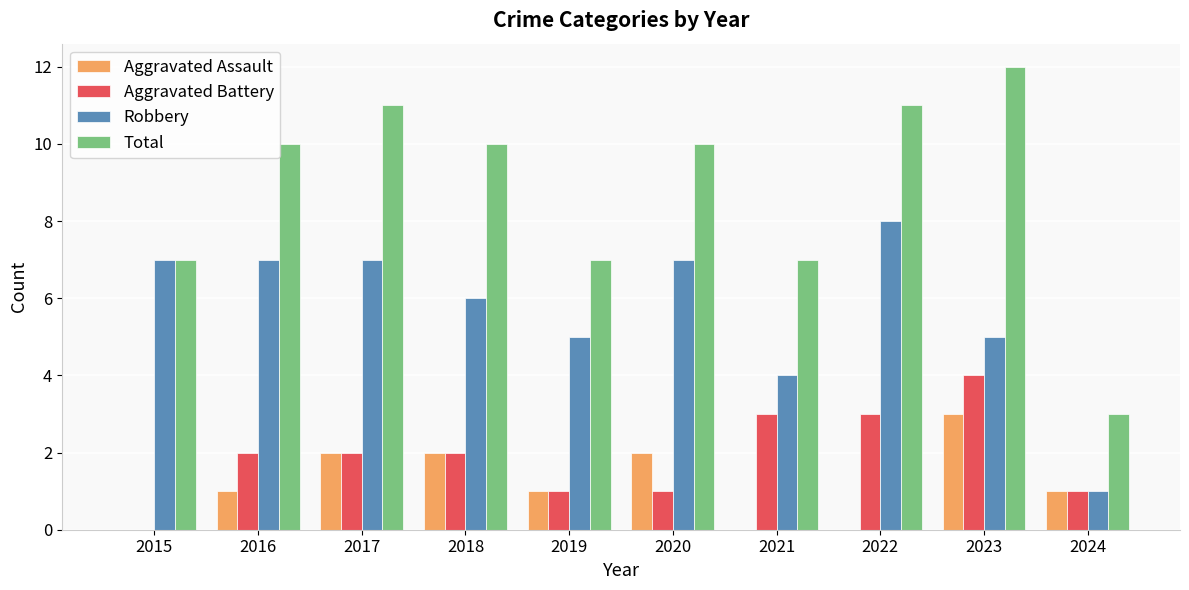

What is the greatest value displayed?

12